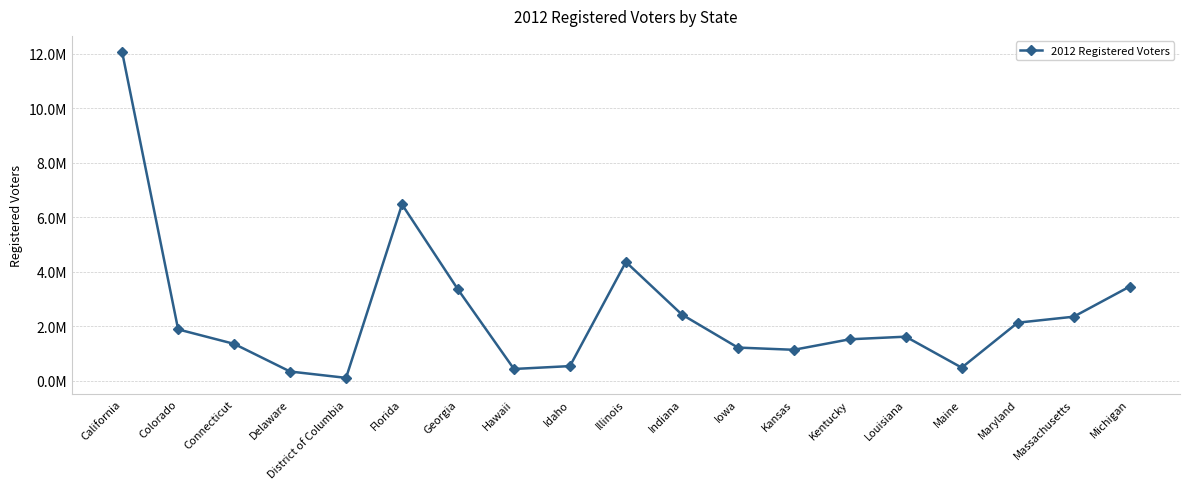

What position from the left is Connecticut?

3